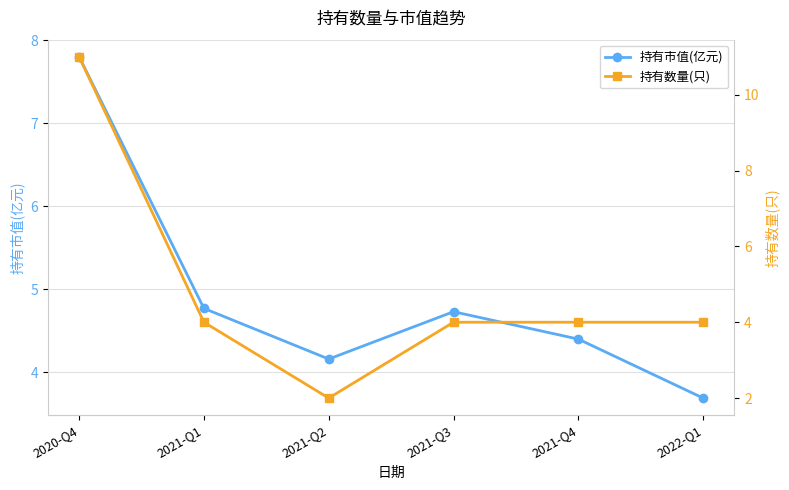

Where do 持有数量(只) and 持有市值(亿元) first cross each other?

2020-Q4 and 2021-Q1